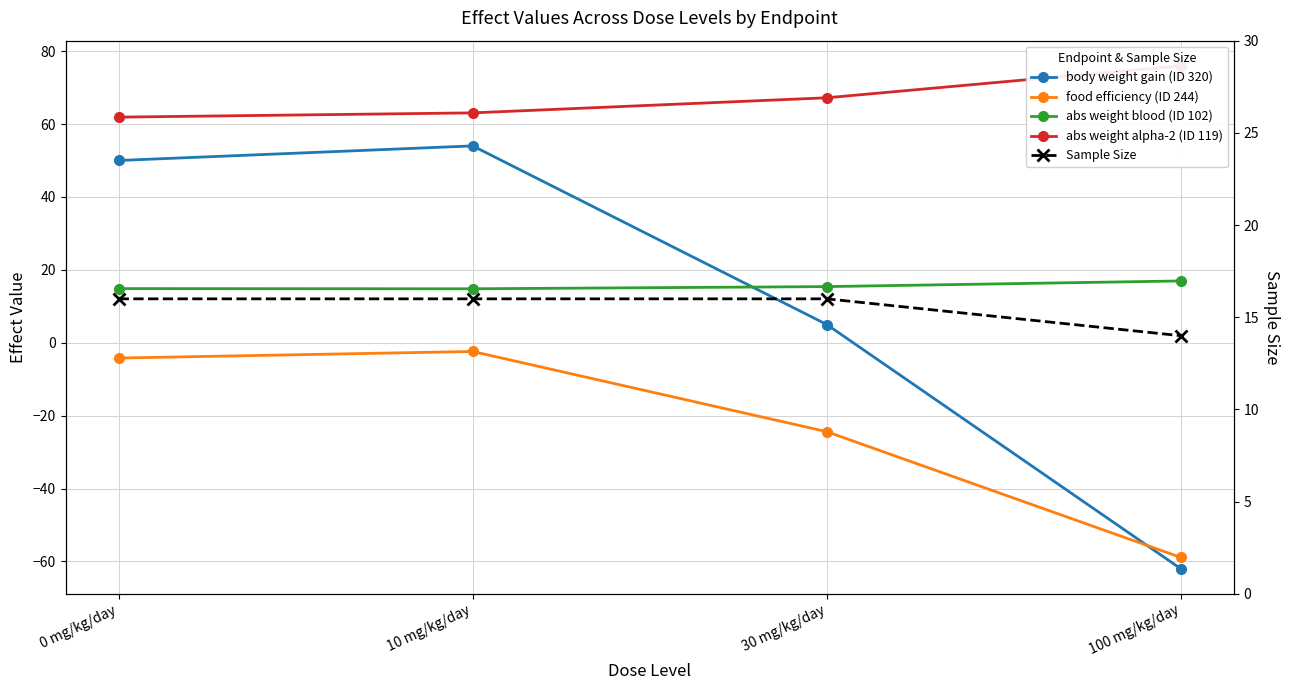

How many data points in food efficiency (ID 244) are above -4?

1